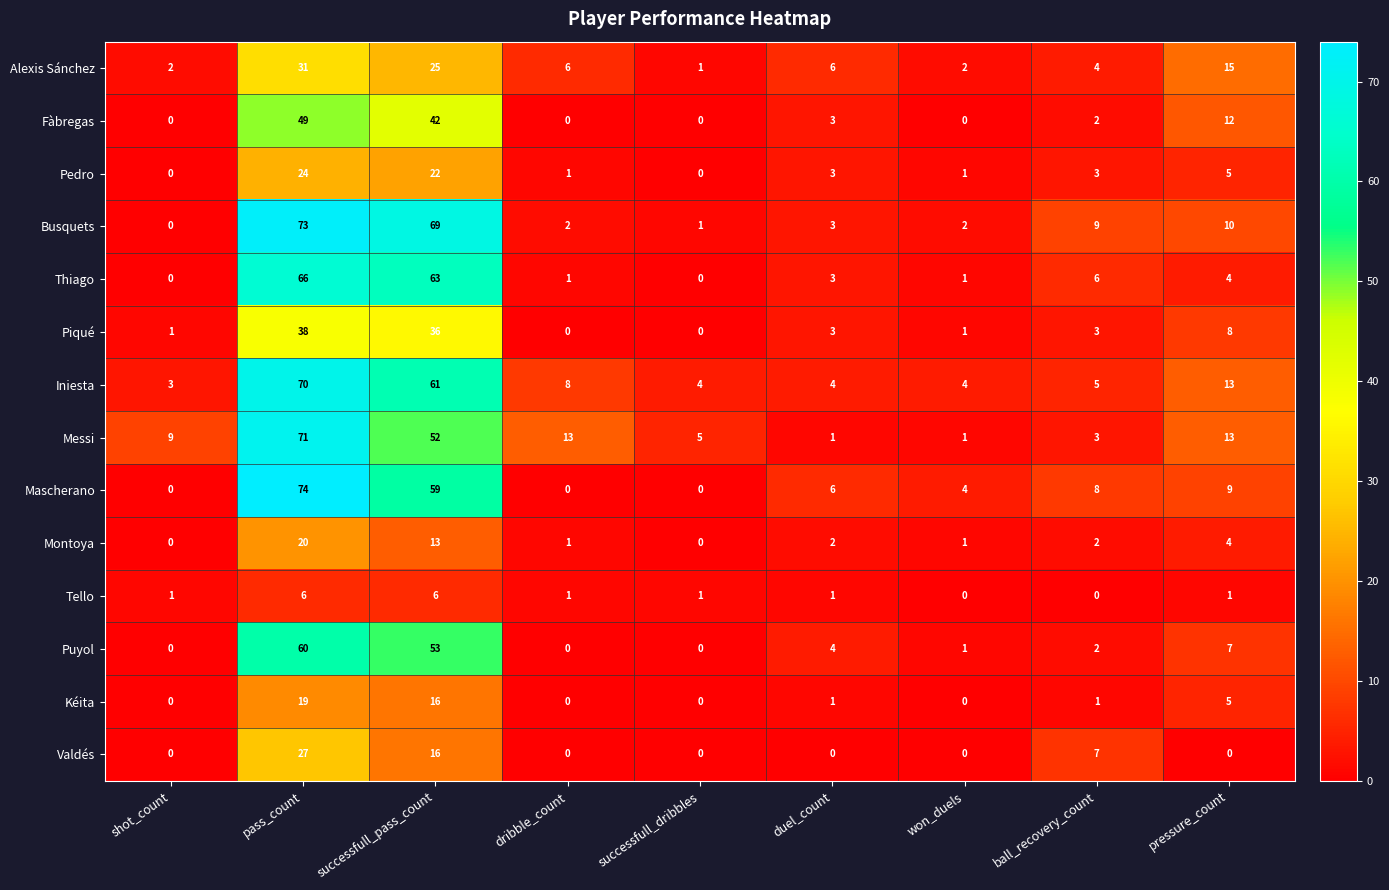

Rank the series by their maximum value, from lowest to highest.

Tello, Kéita, Montoya, Pedro, Valdés, Alexis Sánchez, Piqué, Fàbregas, Puyol, Thiago, Iniesta, Messi, Busquets, Mascherano